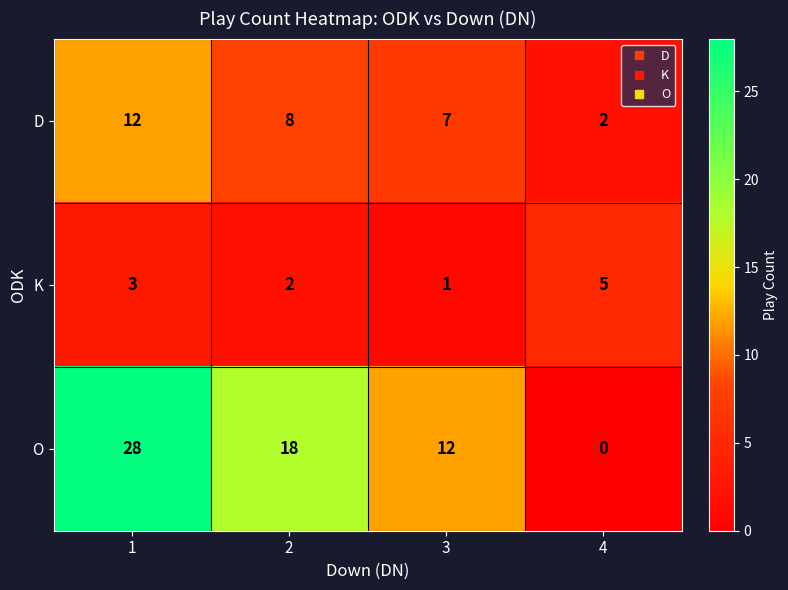

Rank the categories by K value from lowest to highest.

3, 2, 1, 4